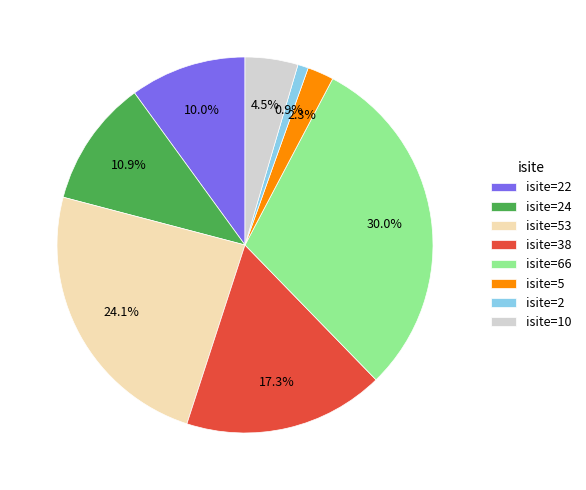

How much of the chart is everything except isite=38?

82.7%